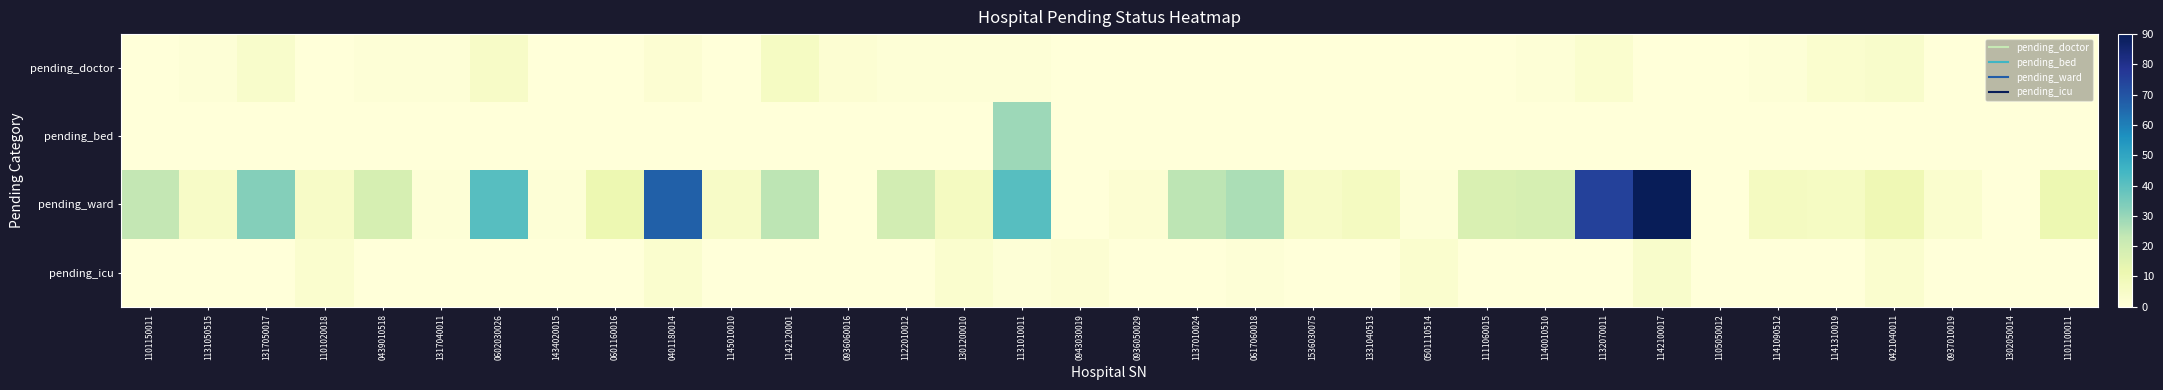

Count the number of data series in this chart.

4